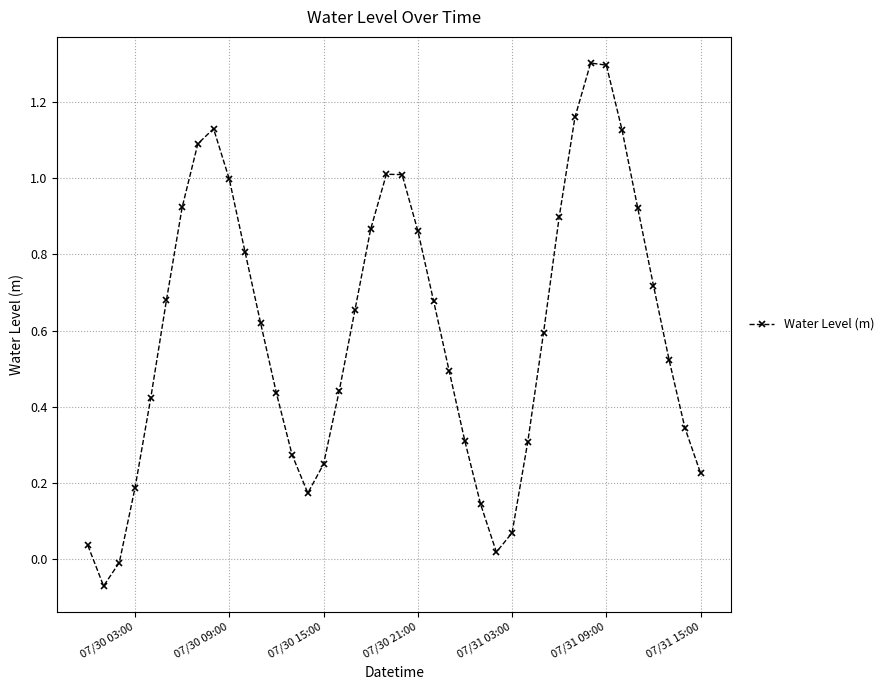

What is the sum of all values?

23.9